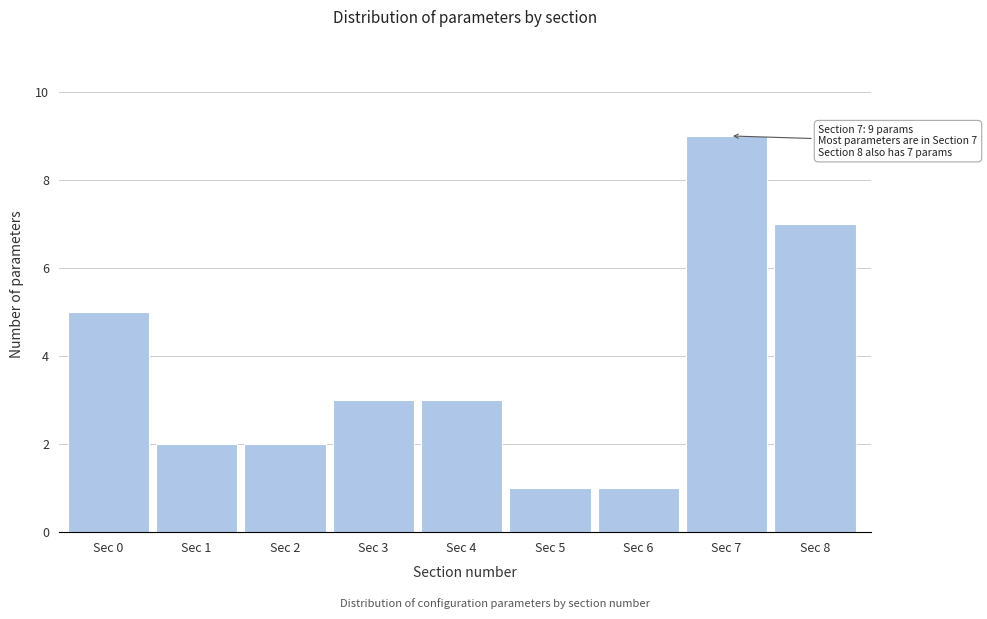

Reading right to left, transcribe all the data shown in this chart.

7	9	1	1	3	3	2	2	5